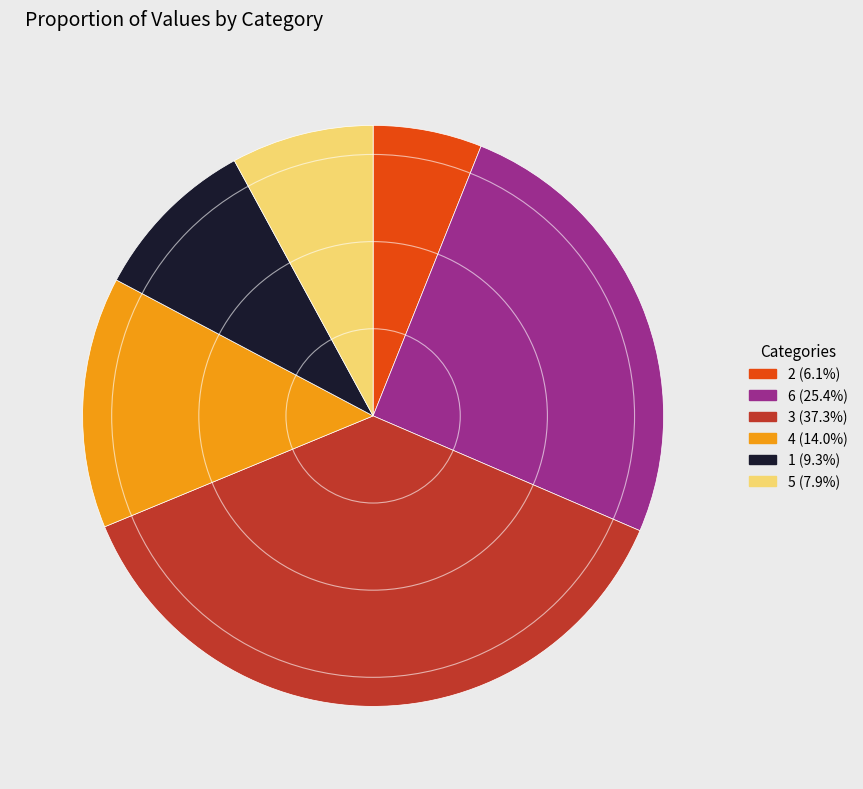

Combined, do 6 and 4 account for over 50%?

No